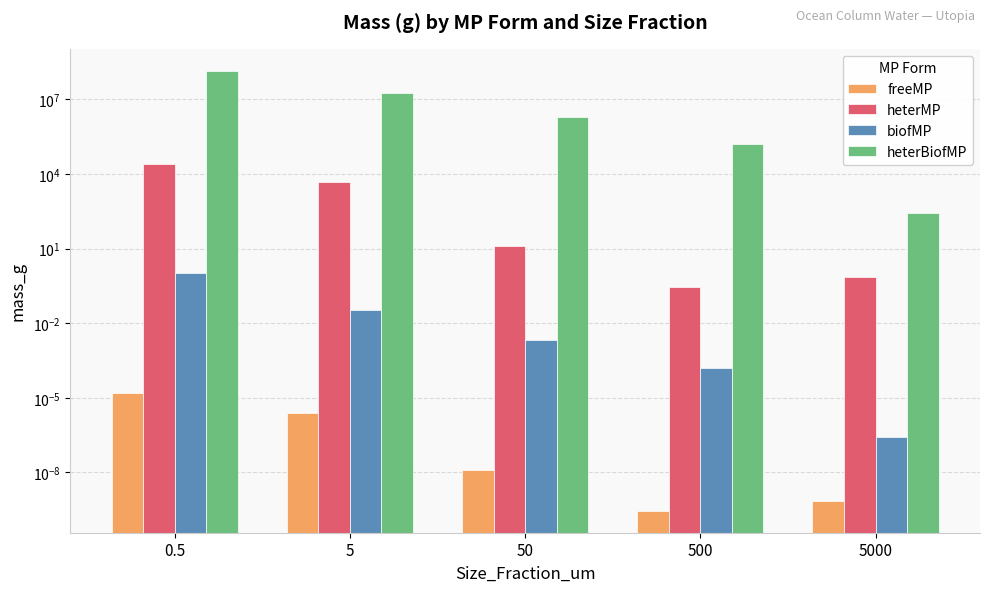

How many bars are there in each group?

4